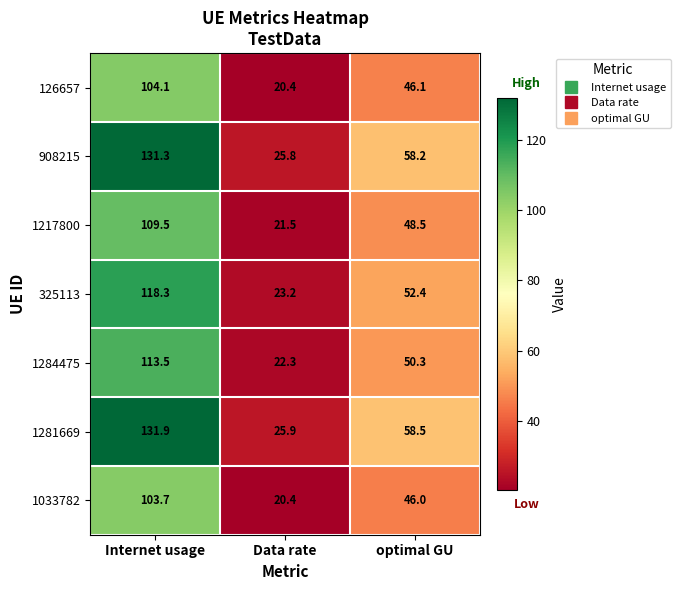

At which category does the chart reach its minimum across all series?

Data rate